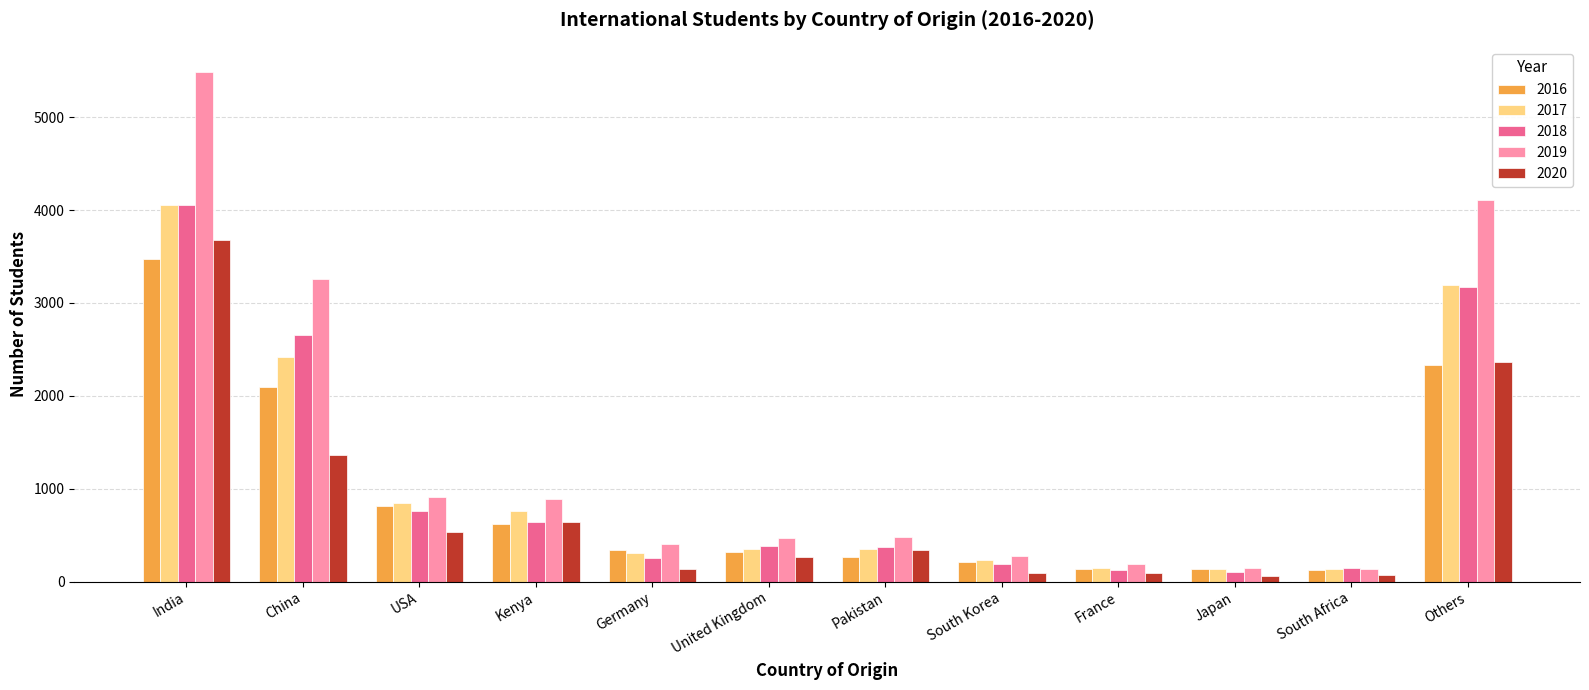

Where does the 2018 series first go above 383?

India